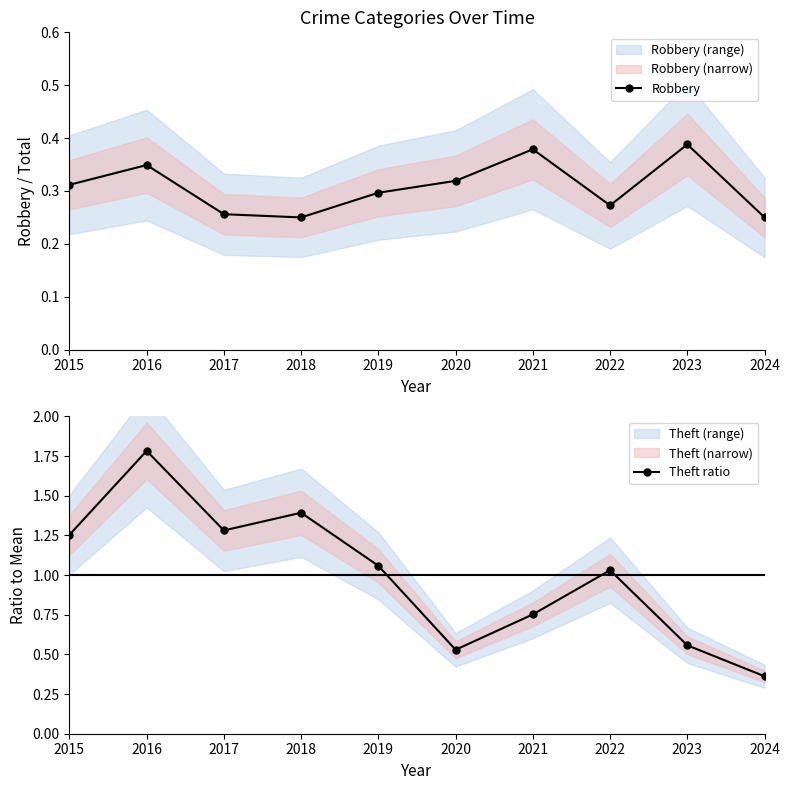

Is the value of Robbery at 2019 greater than the value of Theft ratio at 2018?

No